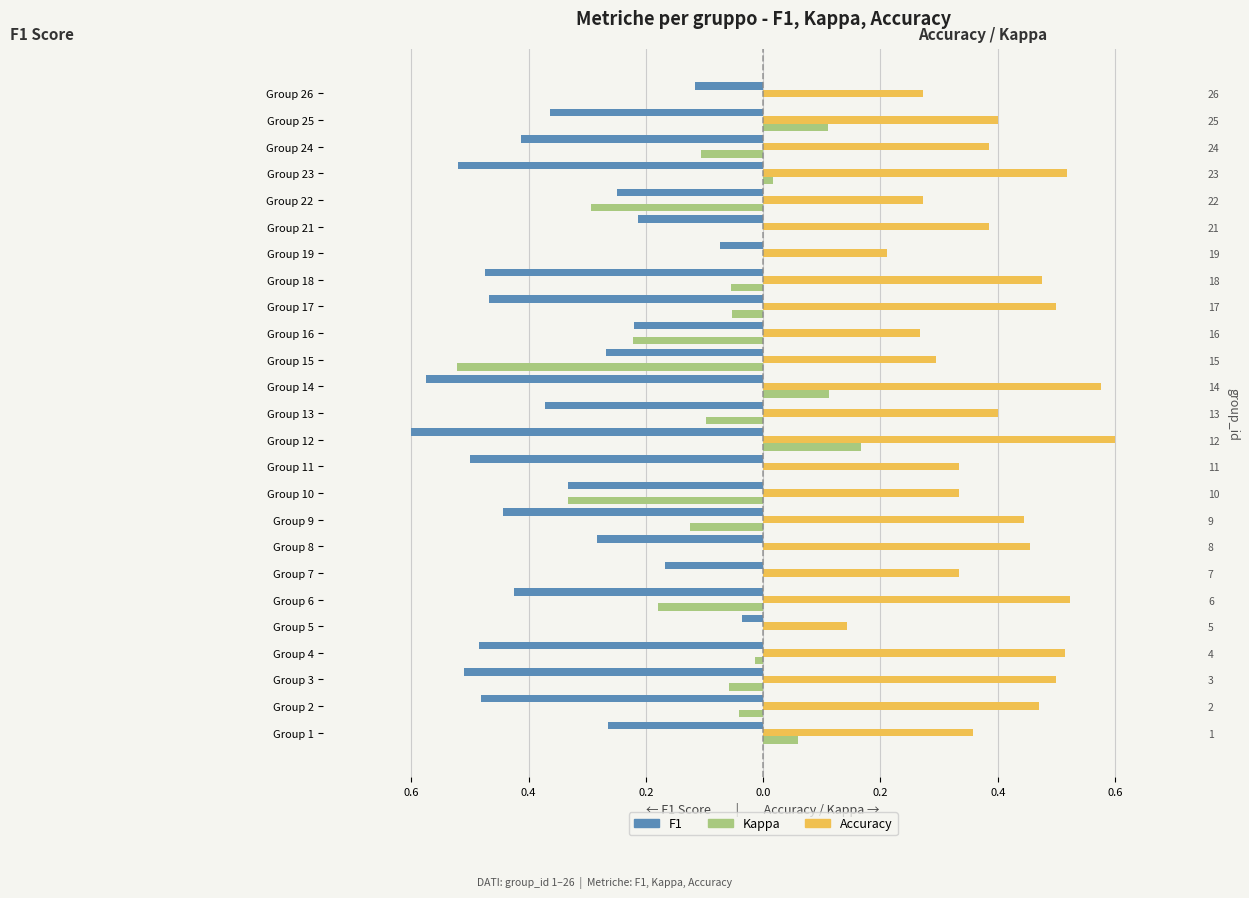

What is the average value of the Accuracy series?

0.4